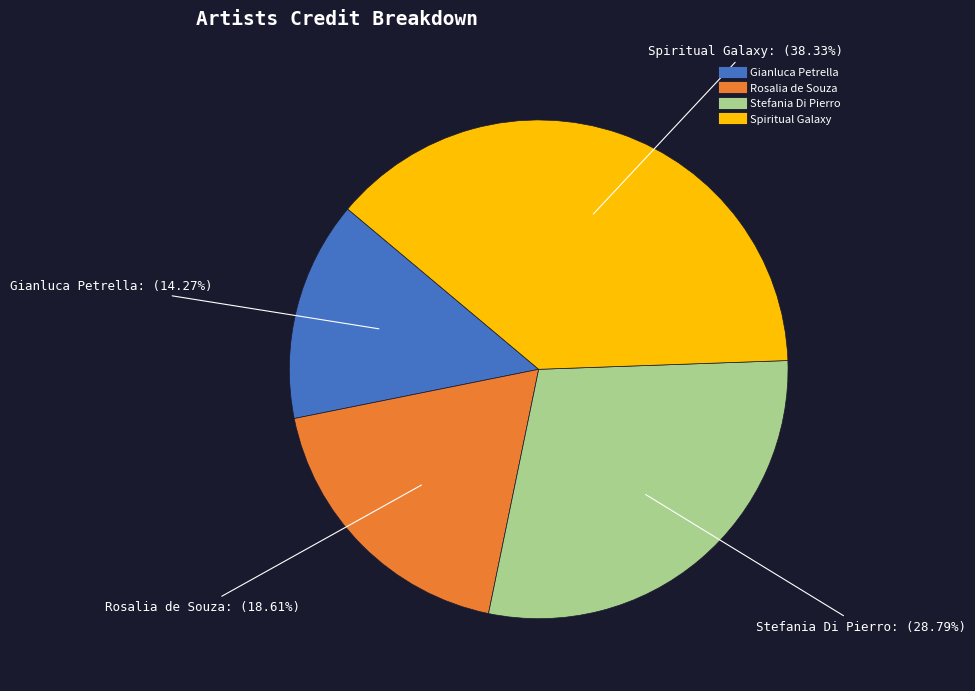

Is there a majority slice in this chart?

No